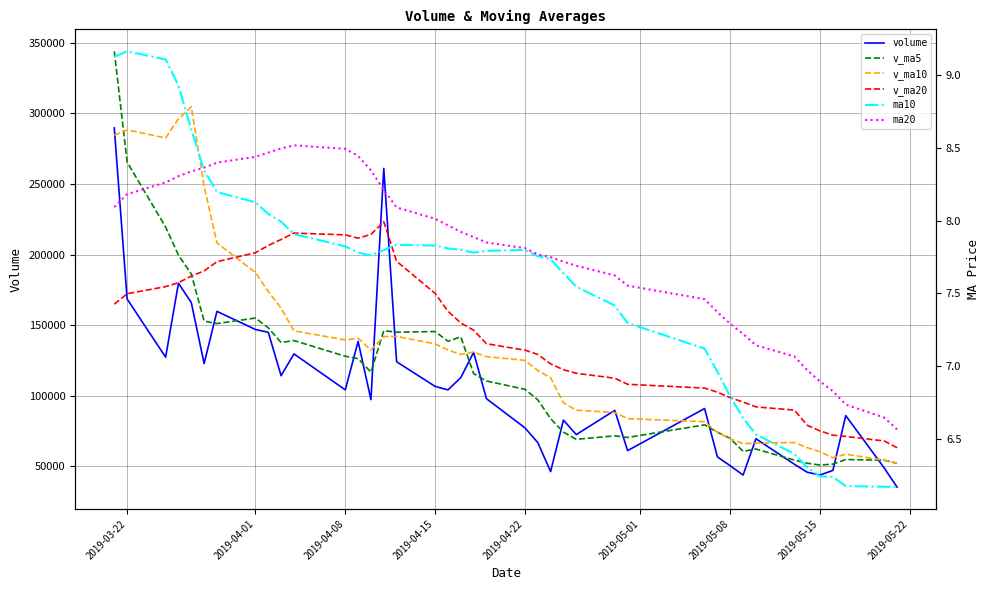

What is the sum of all volume values?

4194670.0